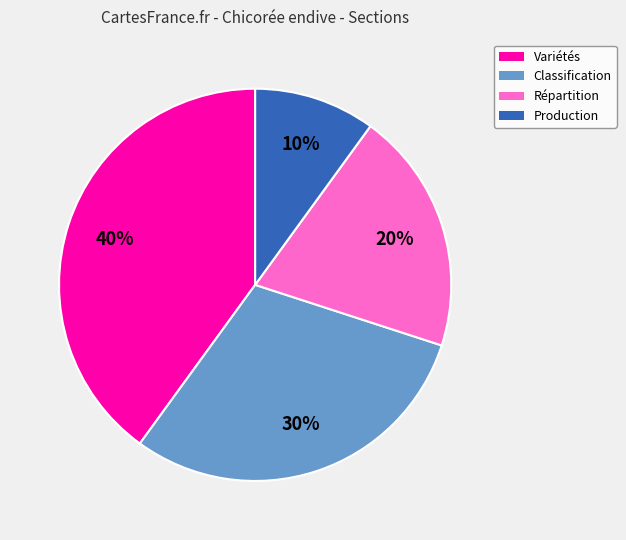

To the nearest percent, what is the difference between the Variétés and Répartition slice percentages?

20%